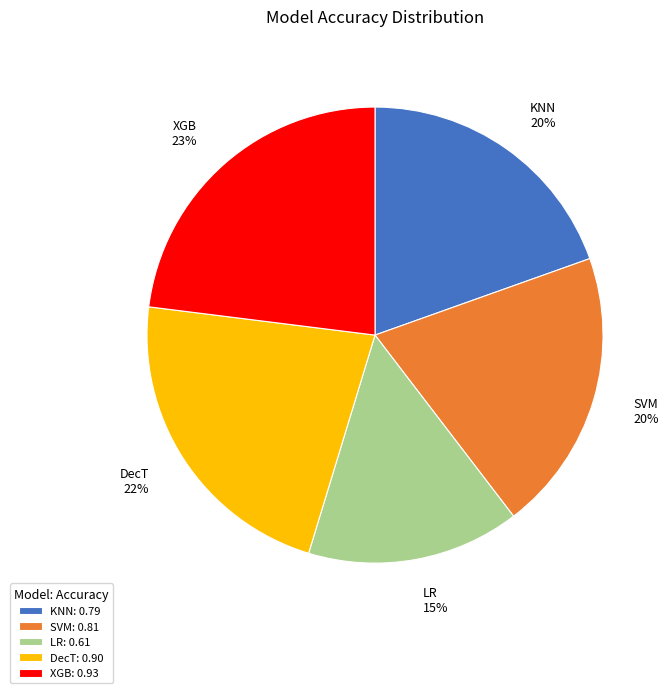

Is LR the majority of the pie?

No